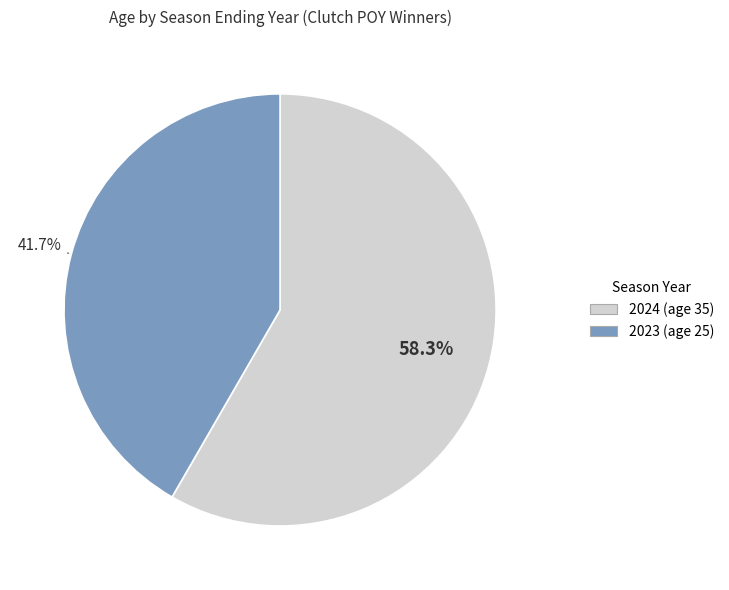

To the nearest percent, what is the average slice percentage?

50%